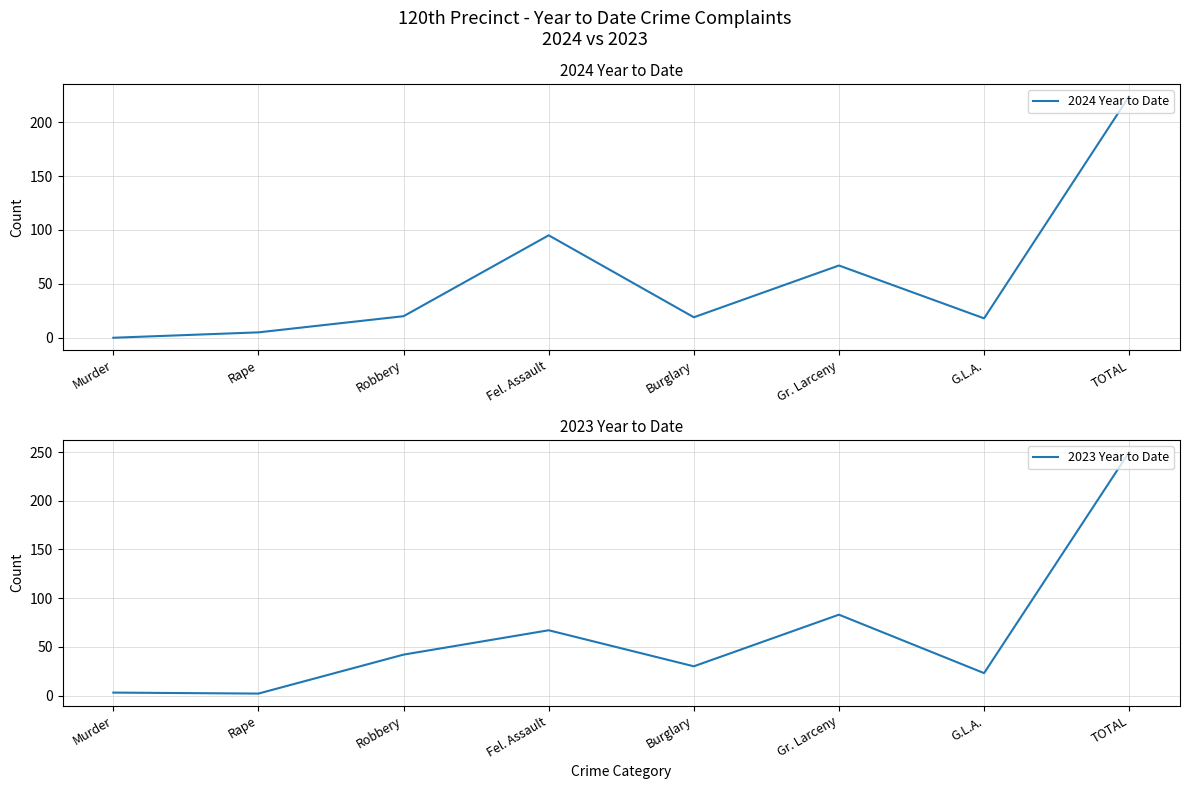

Which series has the largest range (max minus min)?

2023 Year to Date